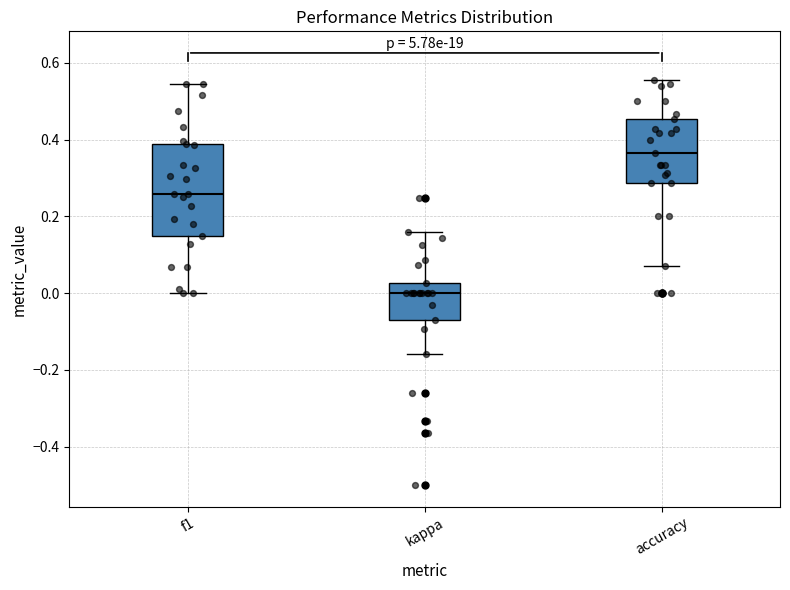

Where is the upper edge of the box for accuracy on the y-axis? The values are not printed on the chart, so give them approximately, as read against the axis.

0.46